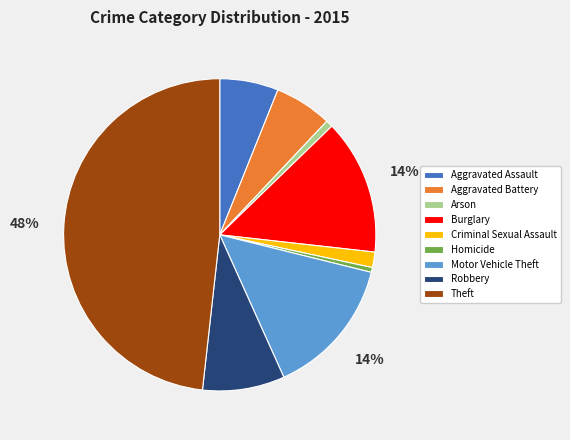

Is there any slice that represents more than half of the pie?

No